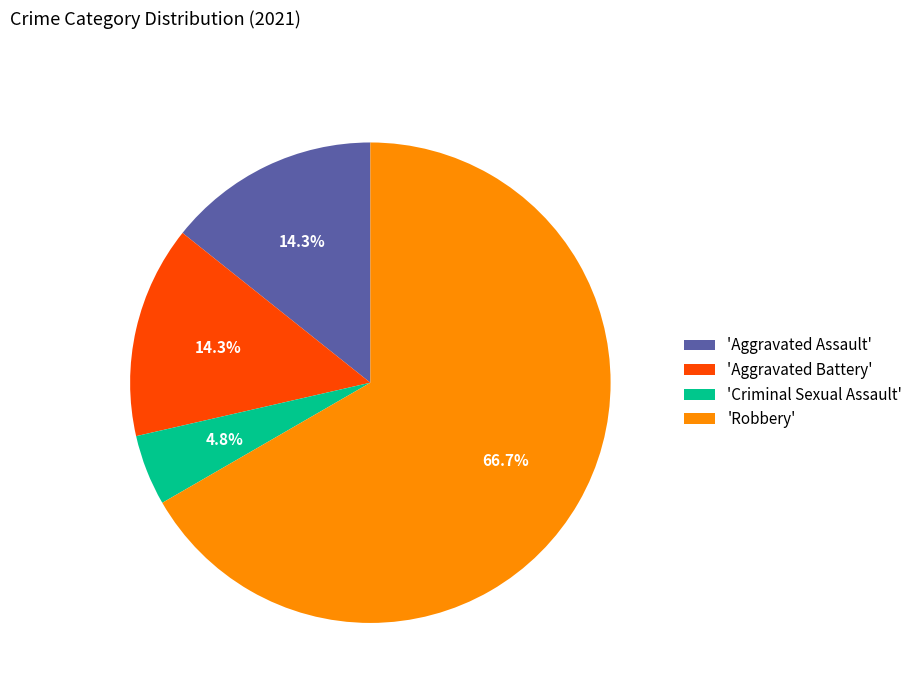

How much of the chart is everything except 'Criminal Sexual Assault'?

95.2%